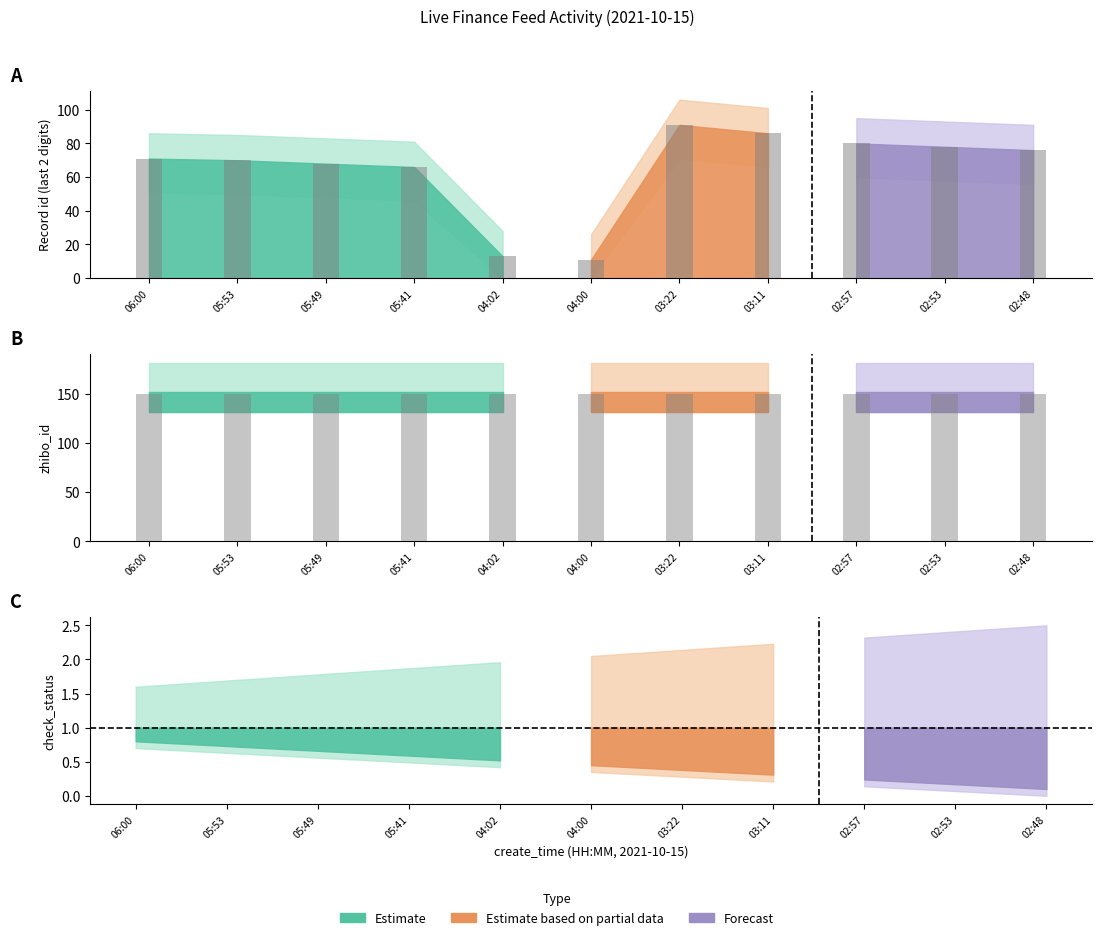

What is the smallest value displayed?

11